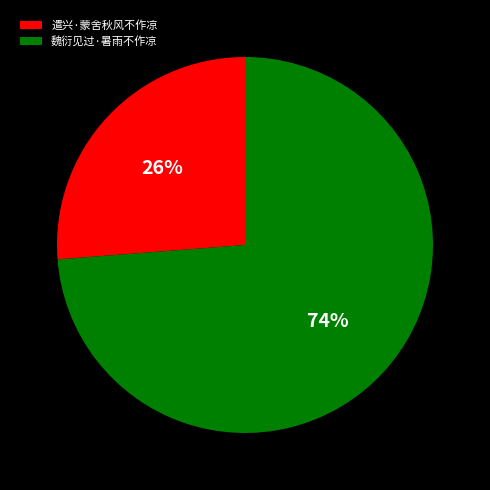

Which category has the smallest portion of the pie?

遣兴·蒙舍秋风不作凉